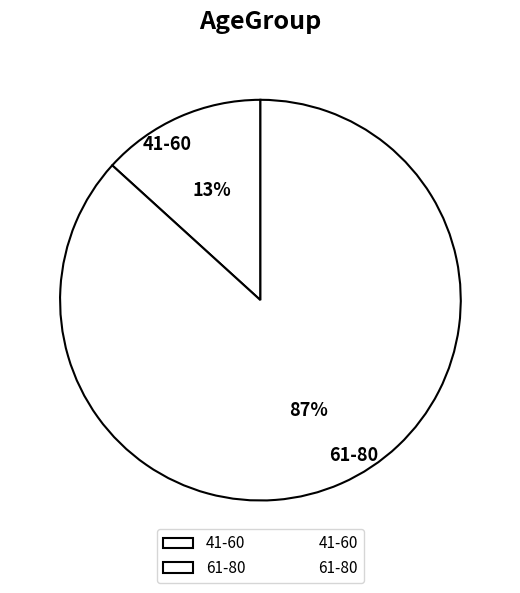

Is 61-80 the majority of the pie?

Yes